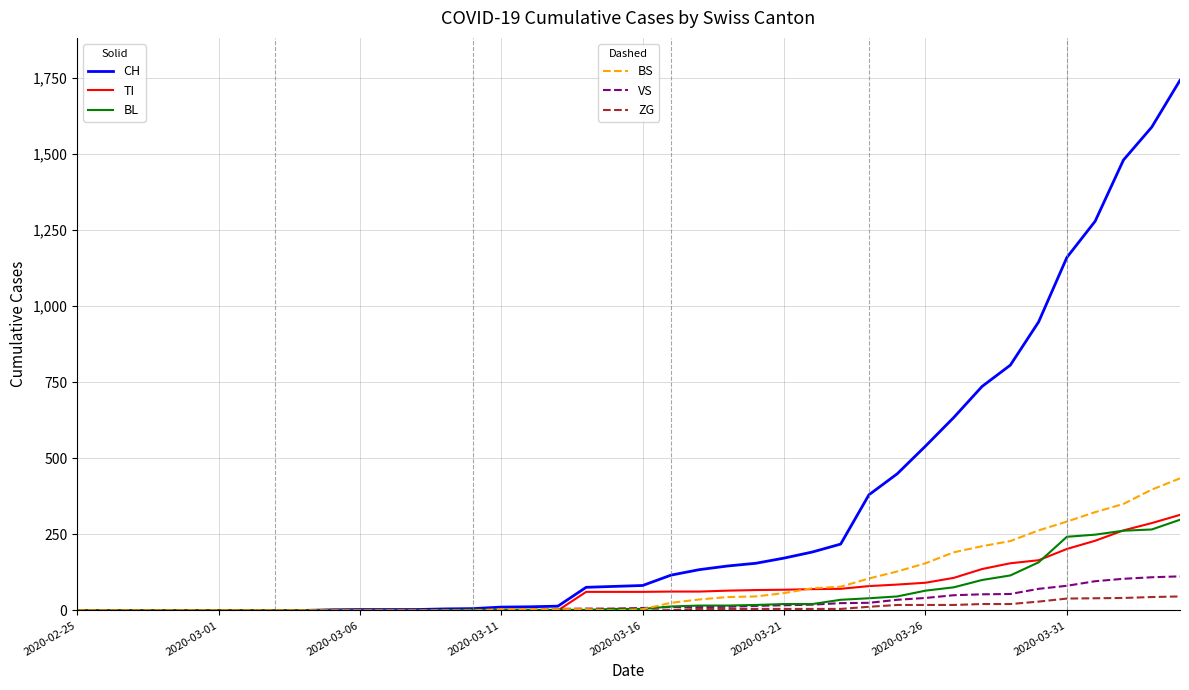

What is the maximum value shown in the chart?

1742